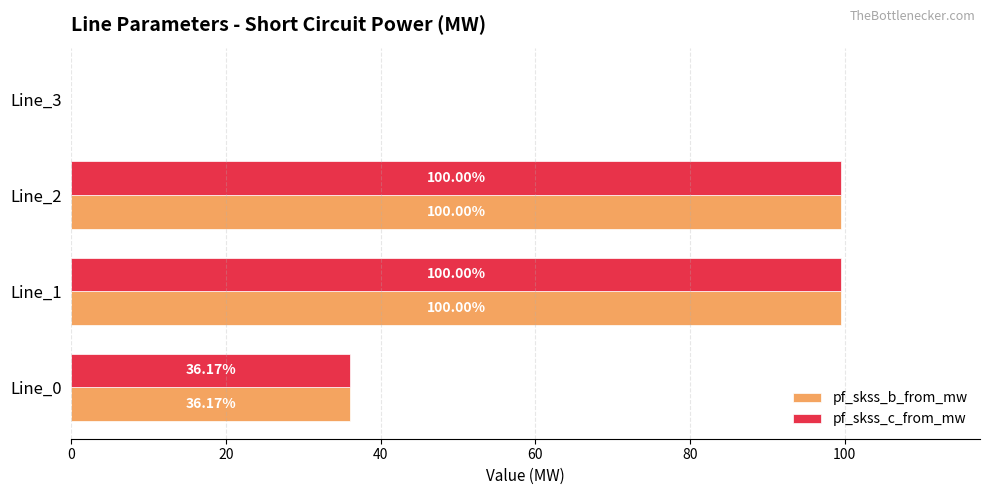

What is the total value across all series at Line_1?

199.1